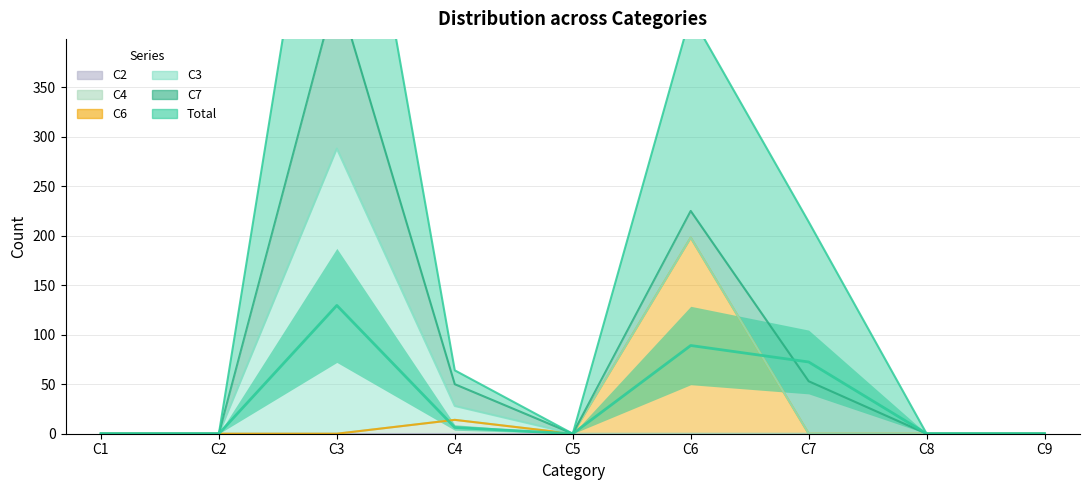

Is the value of Total at C7 greater than the value of C6 at C1?

Yes